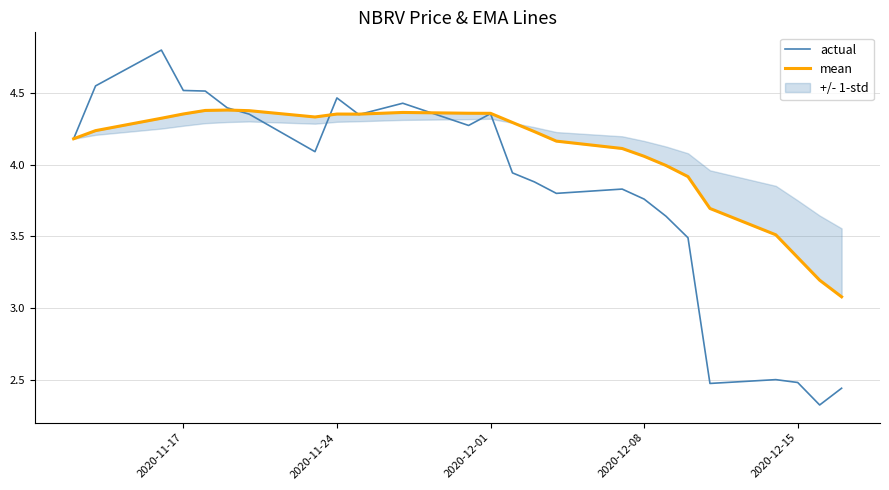

Is it true that actual equals 4.5 at 2020-11-17?

True